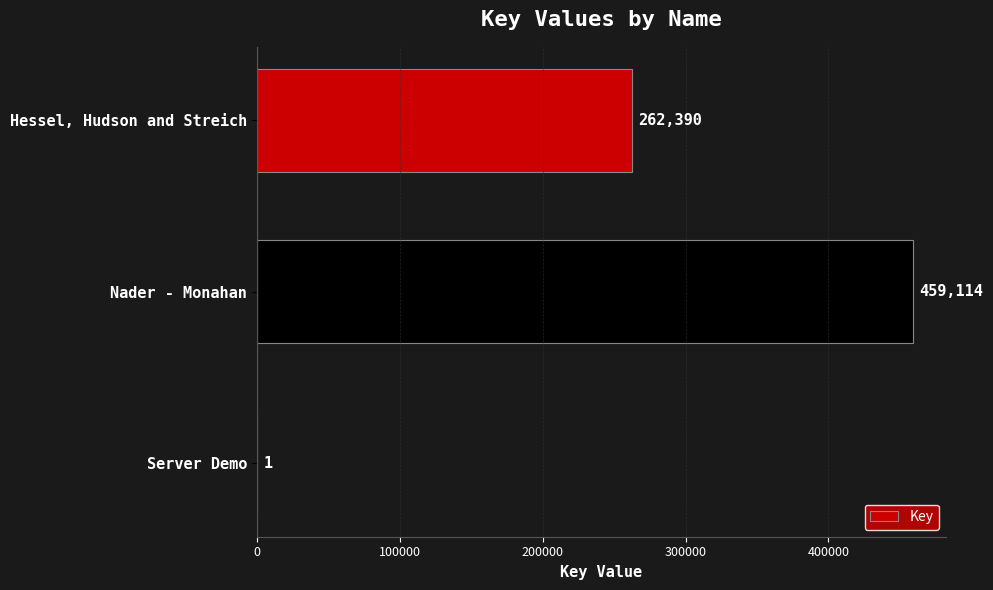

Are the bars horizontal?

Yes